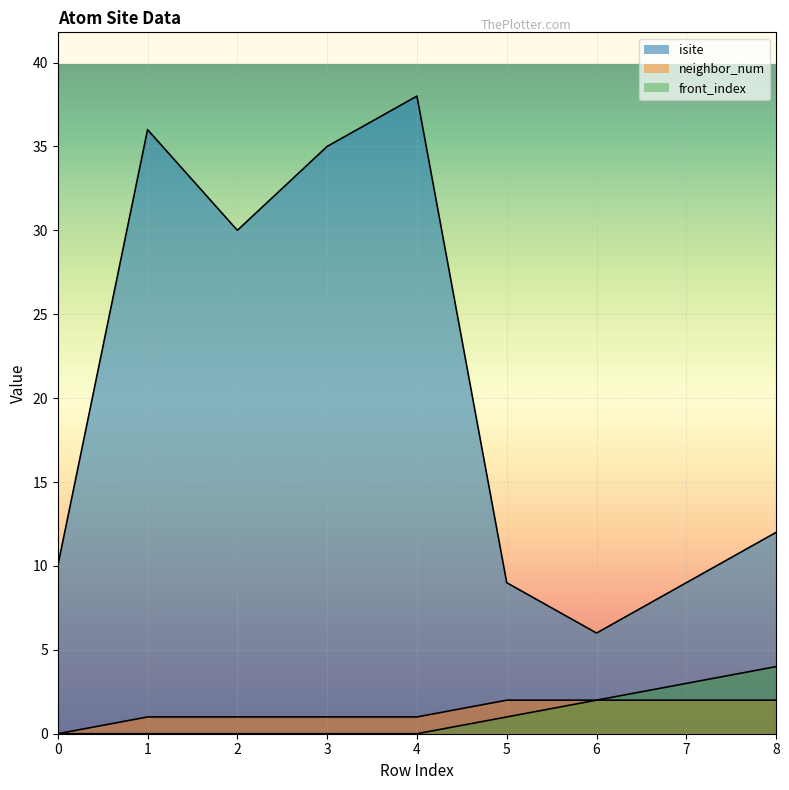

Reading left to right, list all the values displayed in this chart.

isite: 0=10	1=36	2=30	3=35	4=38	5=9	6=6	7=9	8=12
neighbor_num: 0=0	1=1	2=1	3=1	4=1	5=2	6=2	7=2	8=2
front_index: 0=0	1=0	2=0	3=0	4=0	5=1	6=2	7=3	8=4